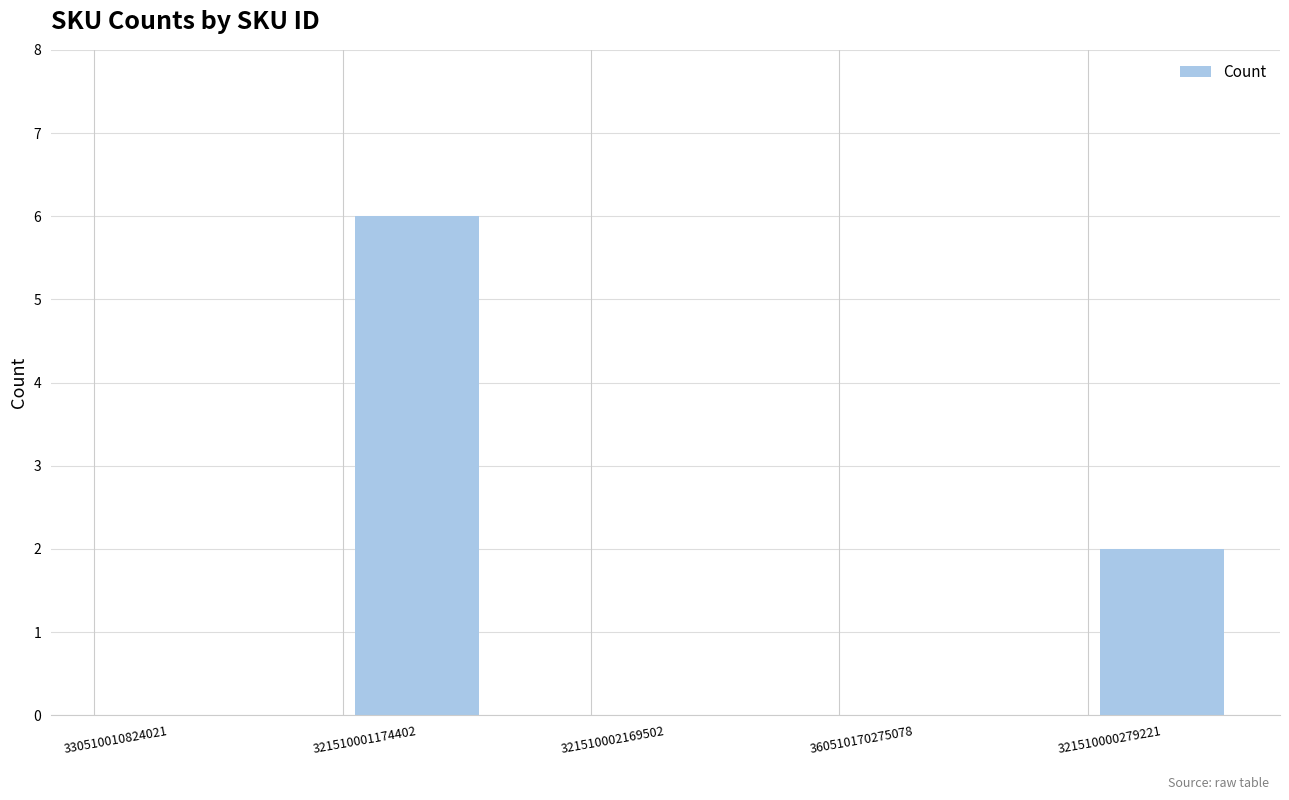

Reading left to right, what are all the values shown in this chart?

0	6	0	0	2